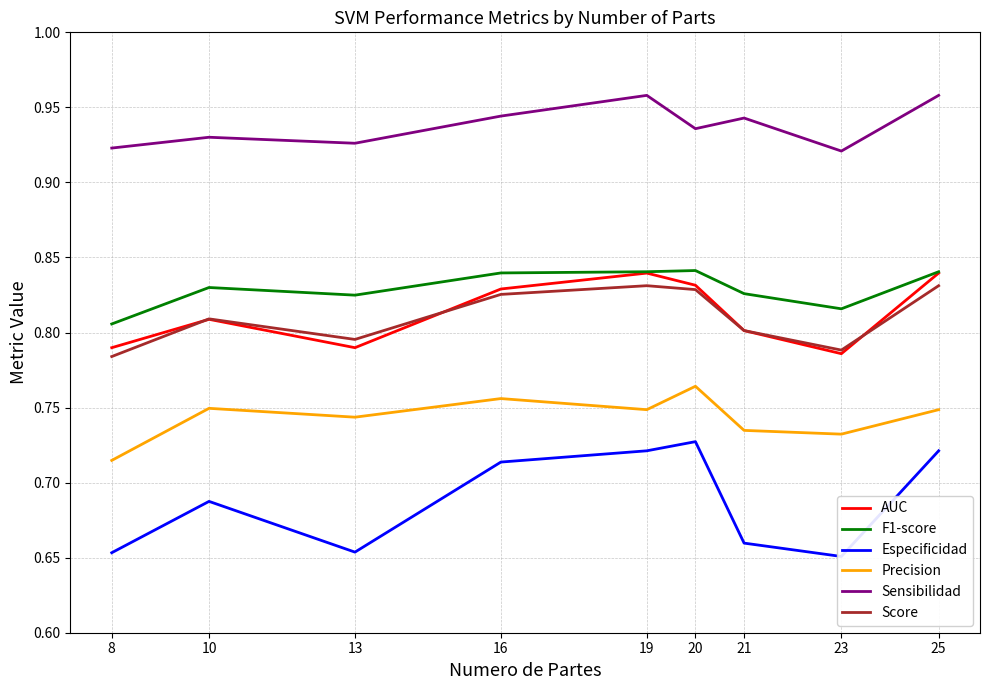

What value does the F1-score series have at 25?

0.8